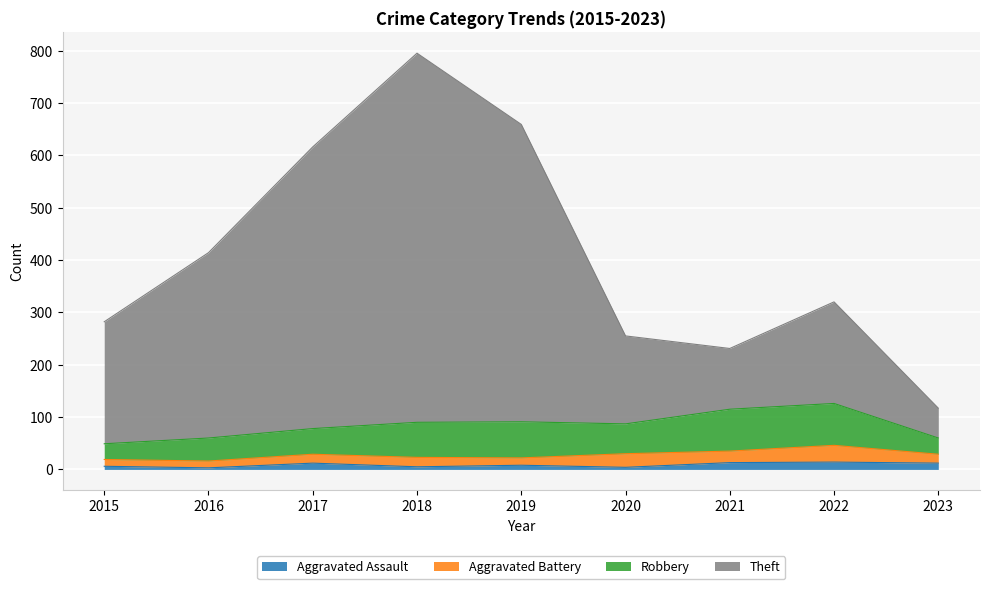

The value of Total at 2015 is 282. True or false?

True